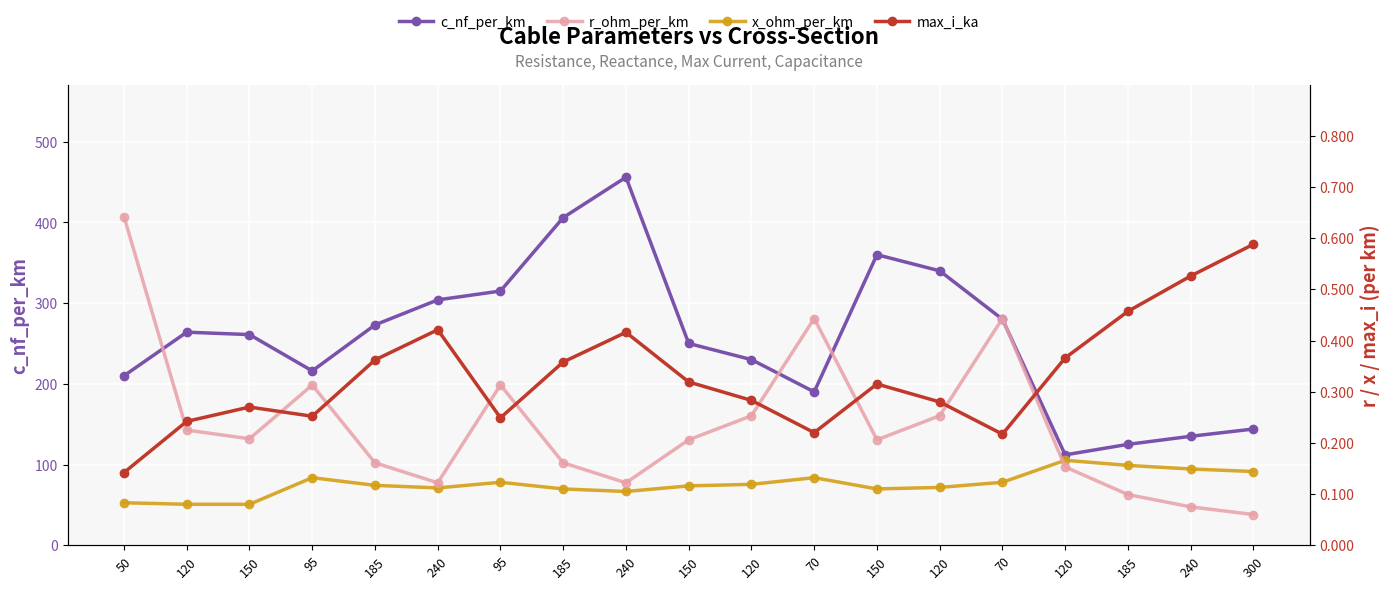

What is the spread (max minus min) of values at 300?

143.9